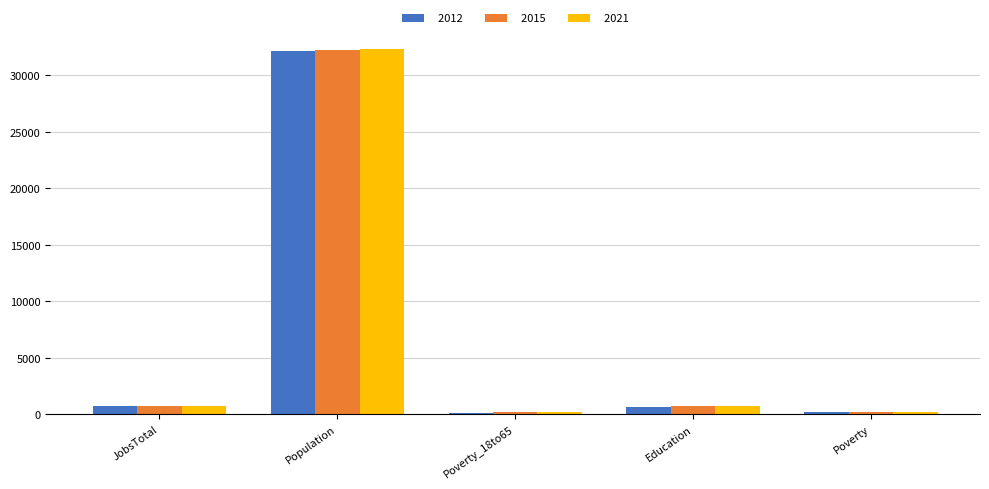

What is the difference between the maximum and minimum values in the 2021 series?

32201